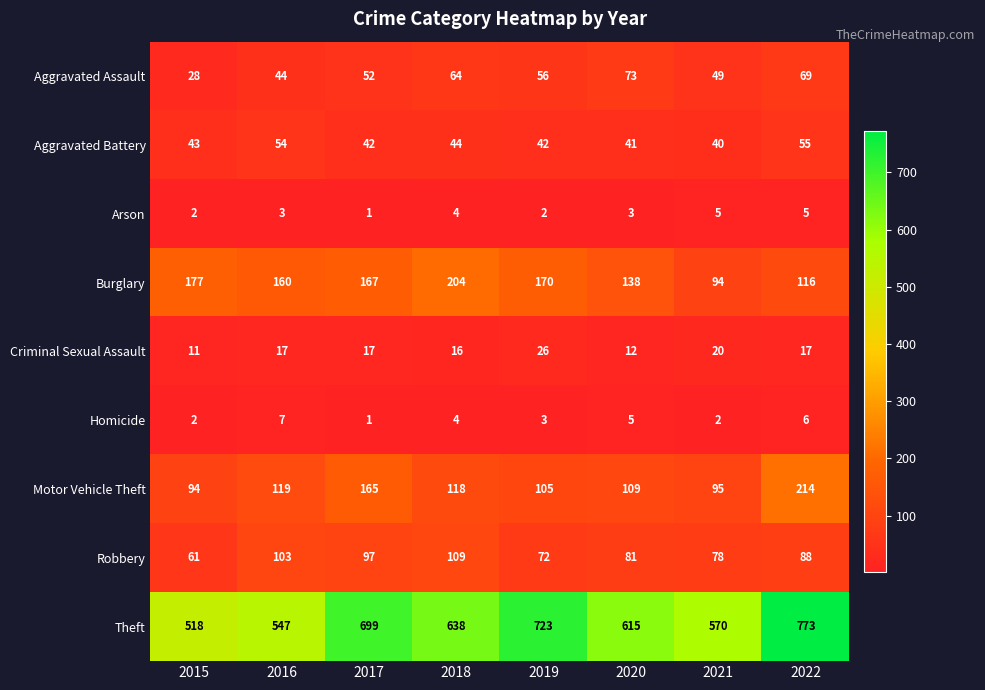

The Criminal Sexual Assault series shows 17 at 2017. True or false?

True